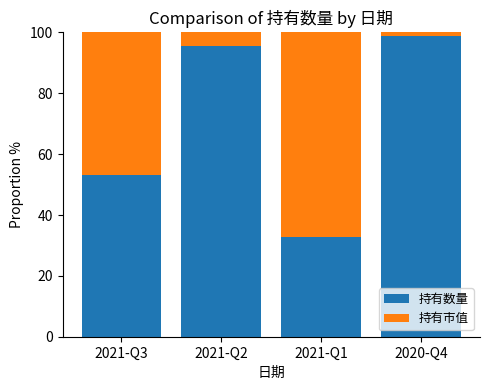

What is the total value across all series at 2021-Q1?

100.0